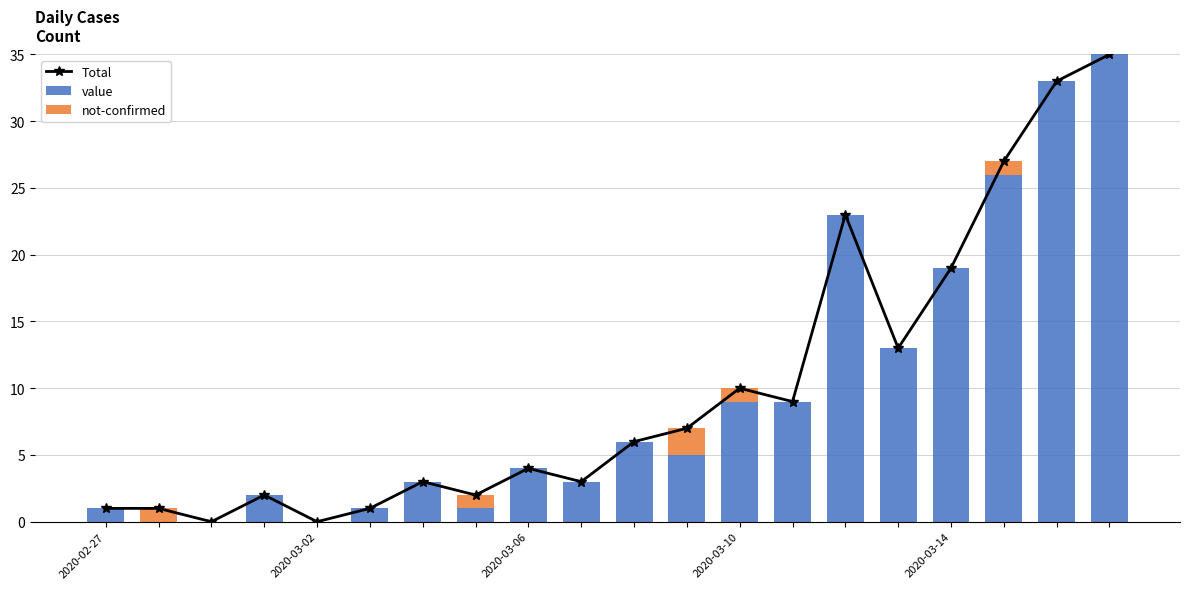

What is the sum of all value values?

193